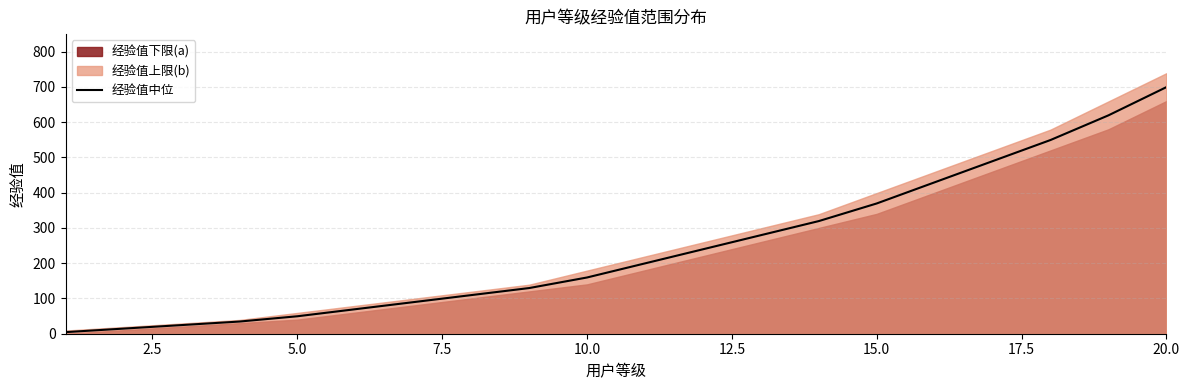

What is the maximum value for 经验值中位?

699.5